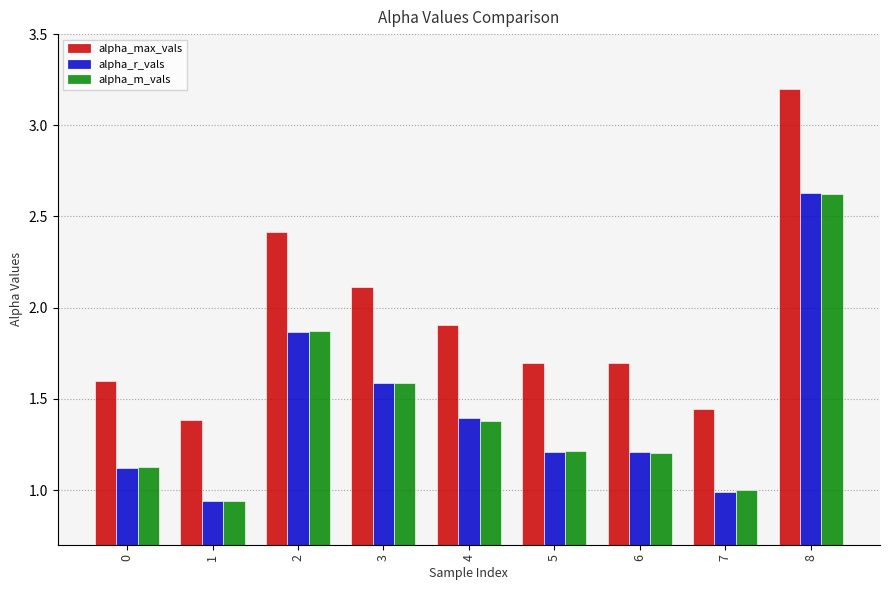

Read the alpha_m_vals value at 7.

1.0